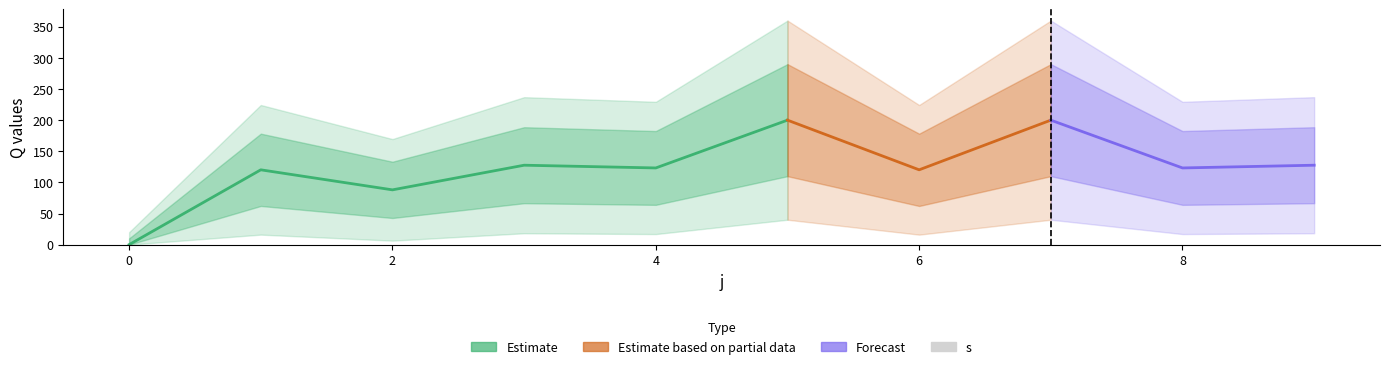

Which label corresponds to the largest value in the chart?

5